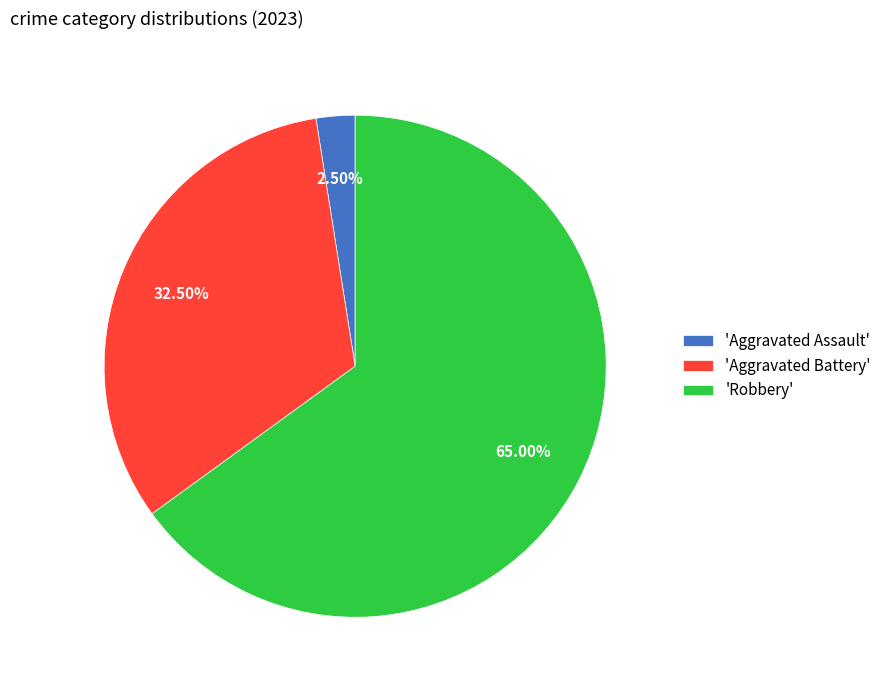

Is the sum of 'Aggravated Battery' and 'Robbery' greater than half?

Yes